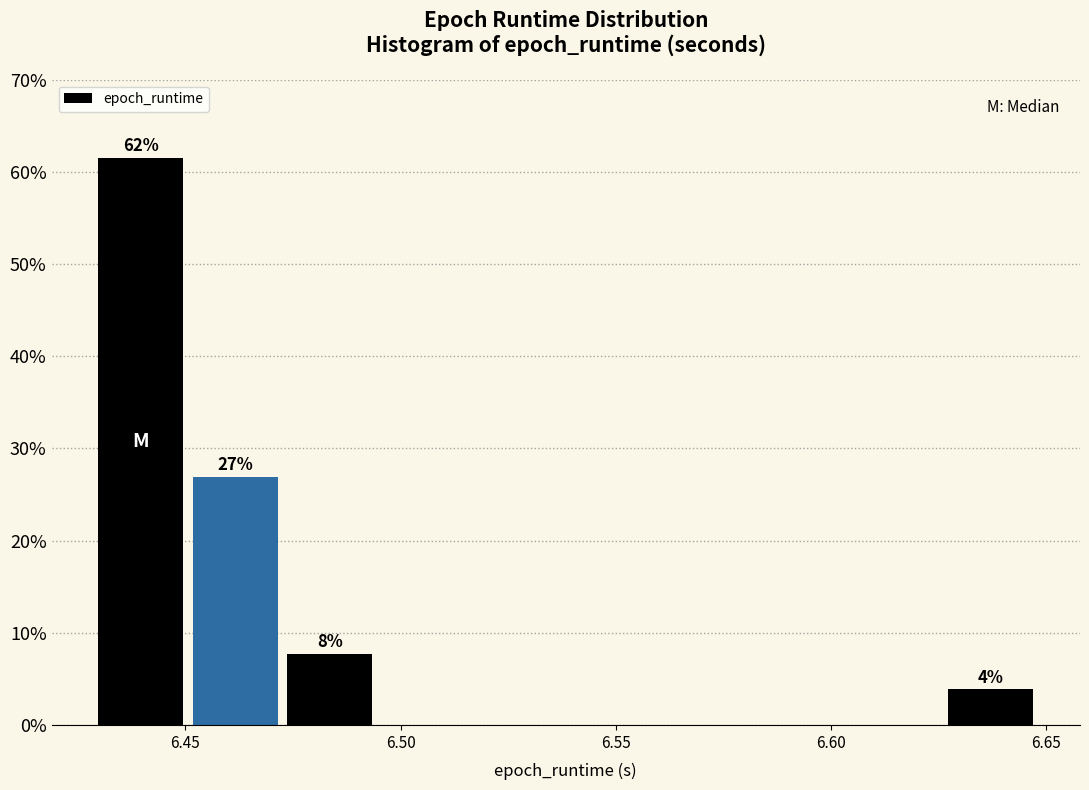

Over which range of the x-axis is the bar tallest?

6.430 to 6.450